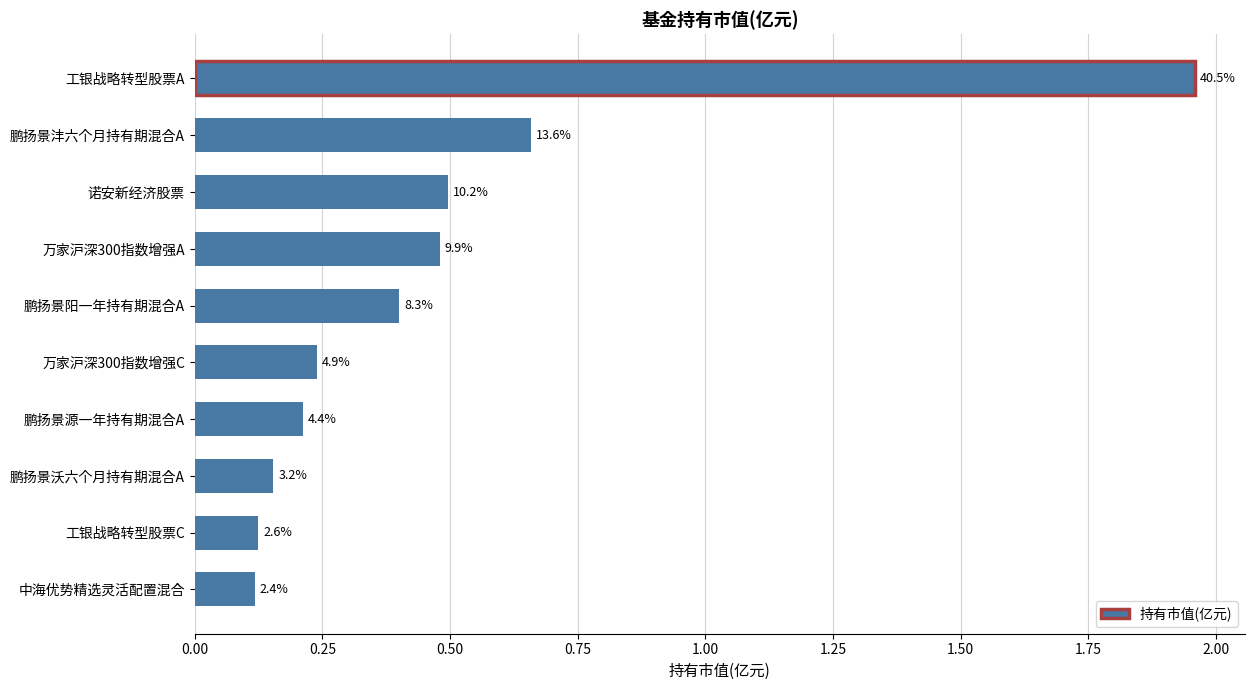

How many bars are there in total?

10